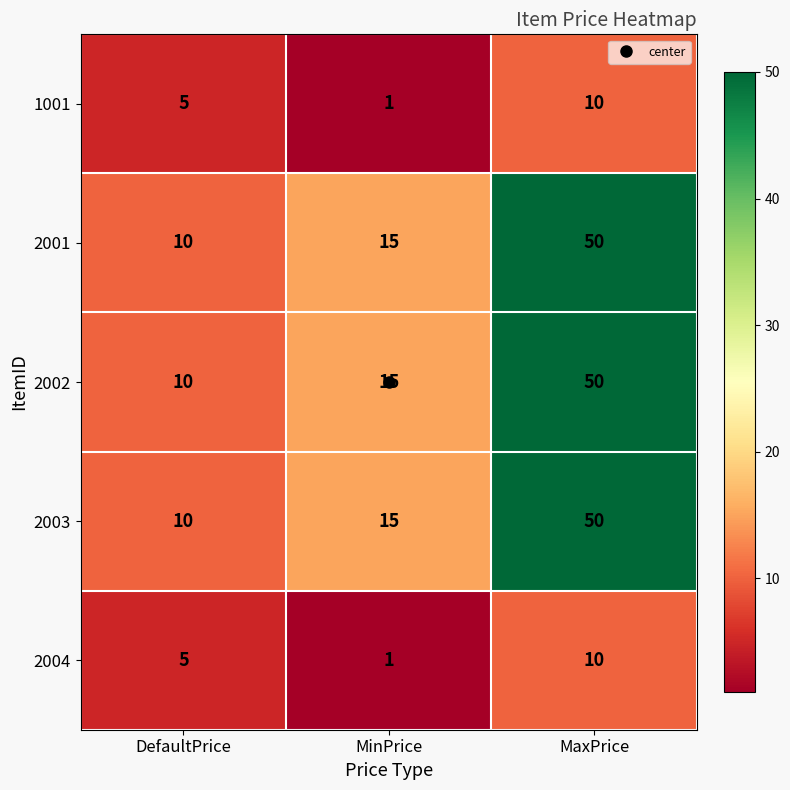

Is it true that 2002 equals 2 at DefaultPrice?

False